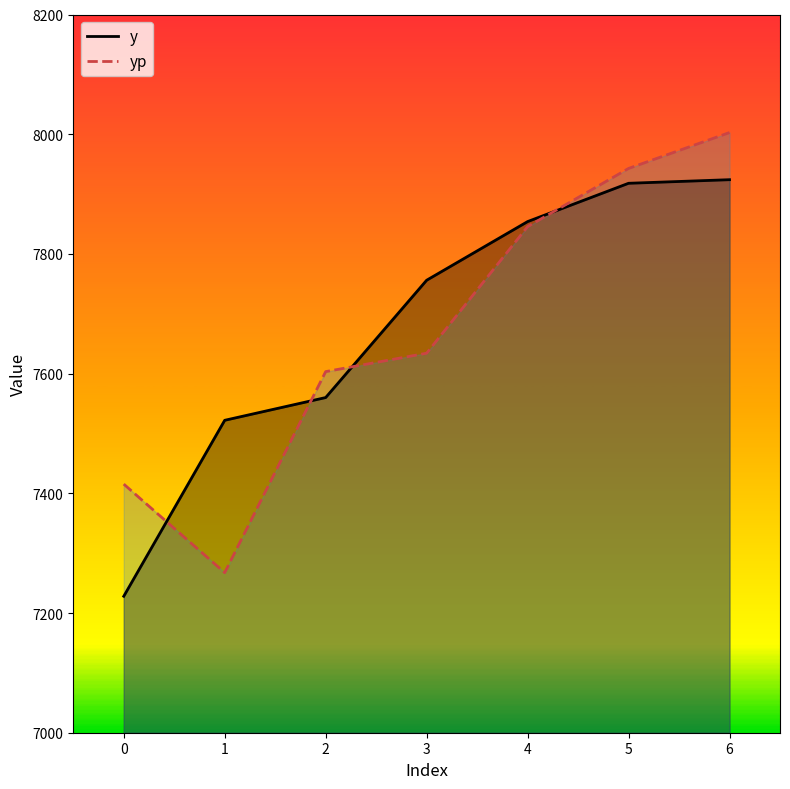

Reading left to right, extract all data points from this chart.

y: 7228.0	7522.0	7560.0	7756.0	7854.0	7918.0	7924.0
yp: 7415.4	7267.4	7603.3	7634.1	7845.6	7942.8	8002.8